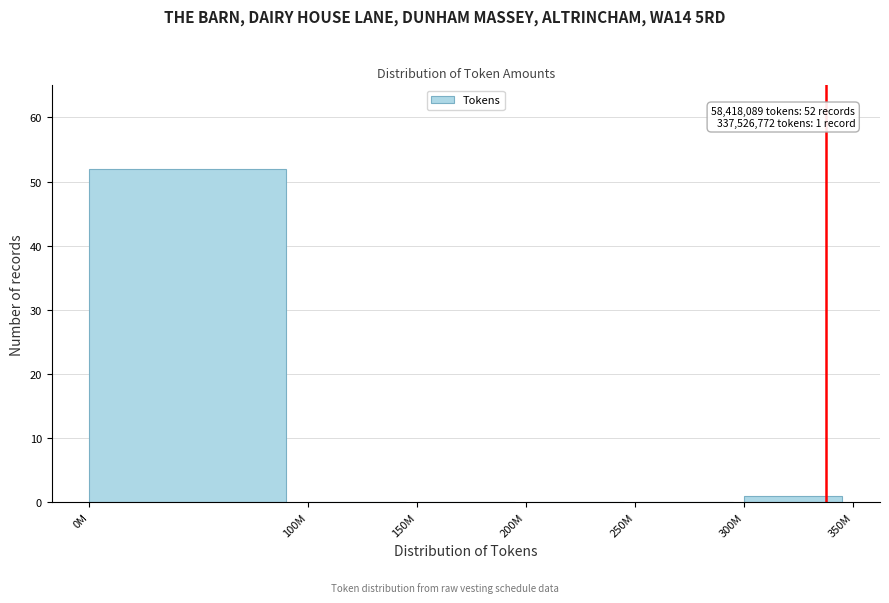

Reading left to right, transcribe all the data shown in this chart.

0M=52	100M=0	150M=0	200M=0	250M=0	300M=1